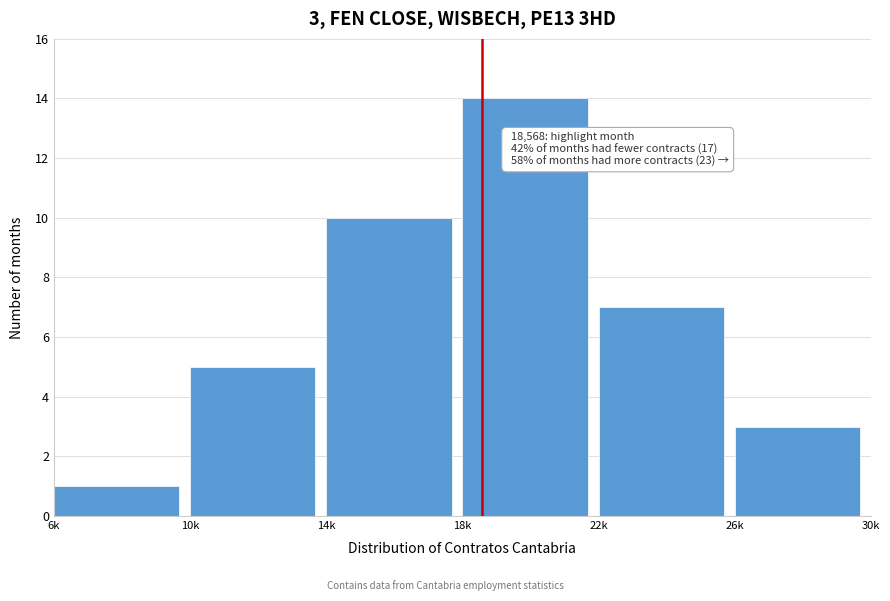

Reading left to right, list all the values displayed in this chart.

6k=1	10k=5	14k=10	18k=14	22k=7	26k=3